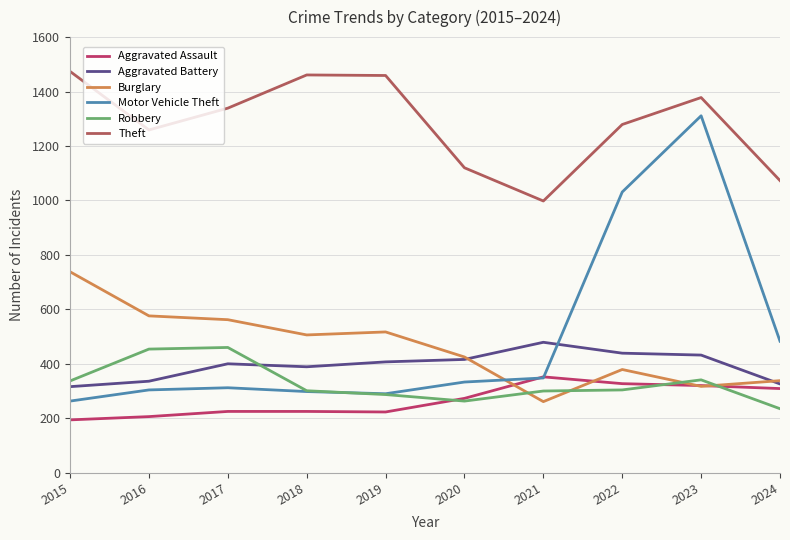

What are all the series names shown in the legend?

Aggravated Assault, Aggravated Battery, Burglary, Motor Vehicle Theft, Robbery, Theft